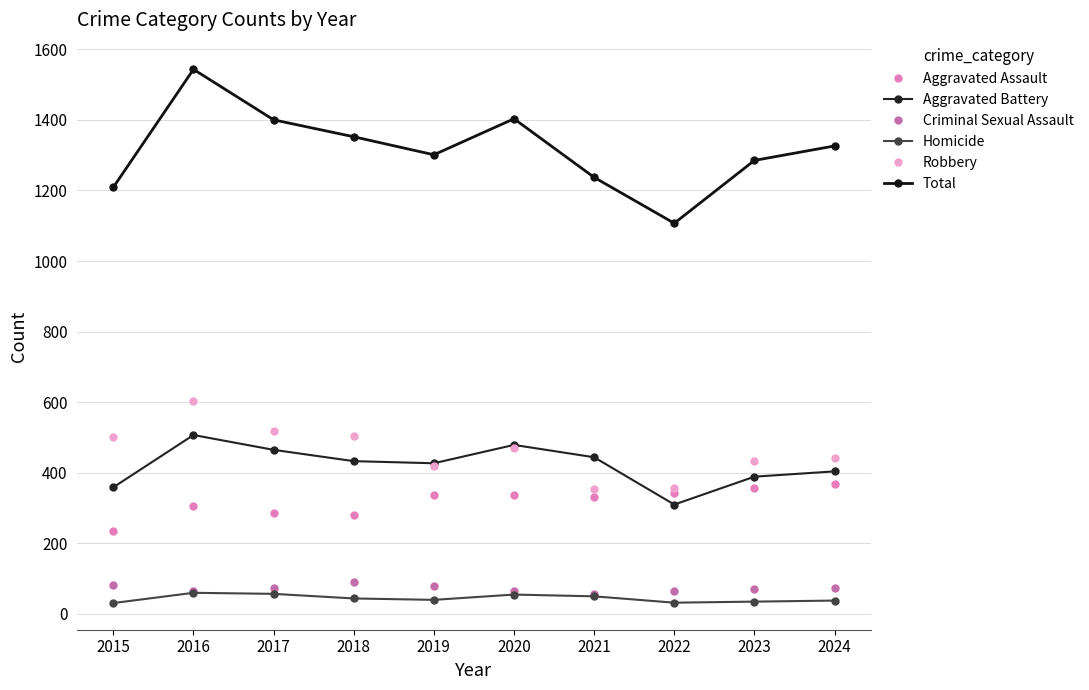

What is the smallest value displayed?

31